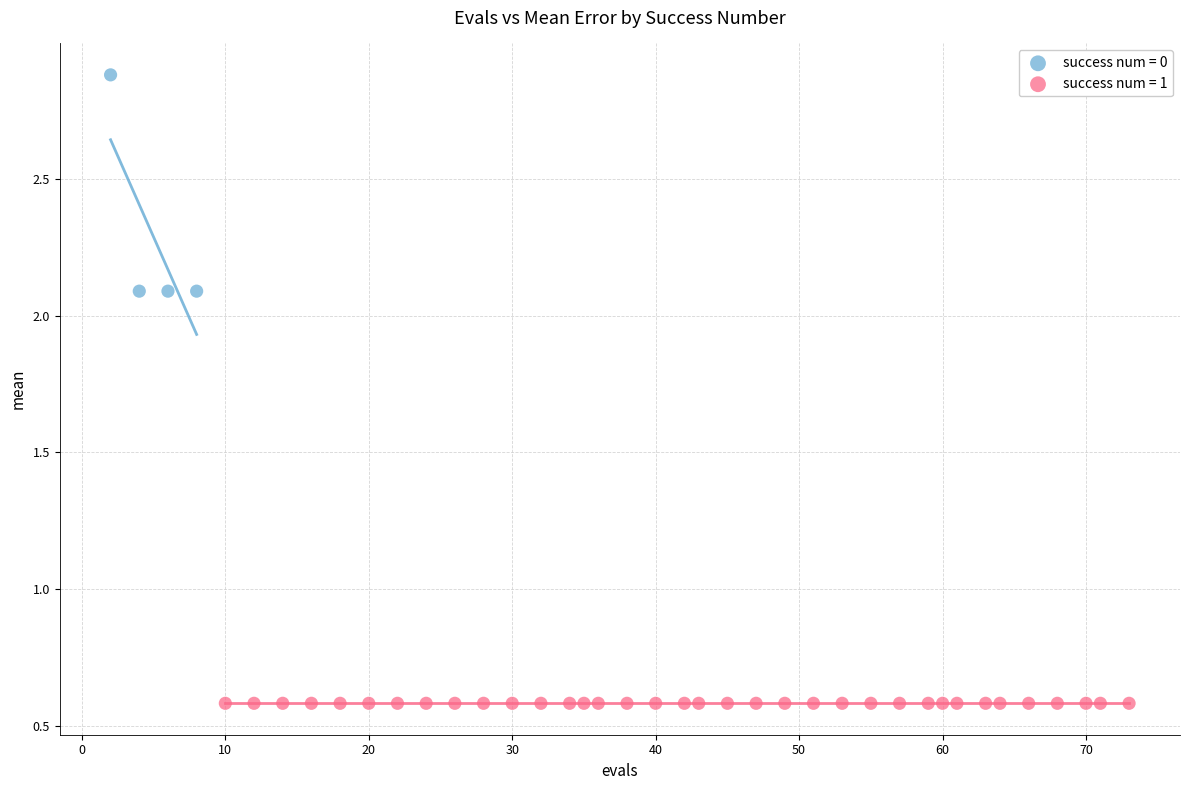

Which series reaches the minimum Y coordinate?

success num = 1